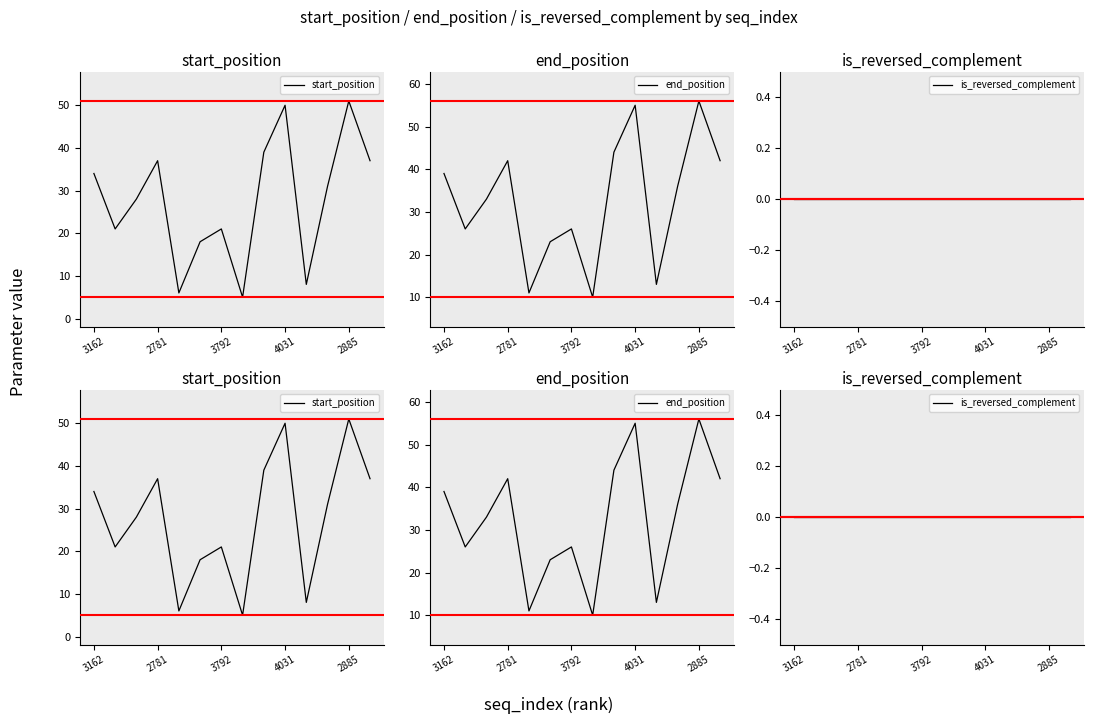

At 3792, list the series in order from largest to smallest.

end_position, start_position, is_reversed_complement